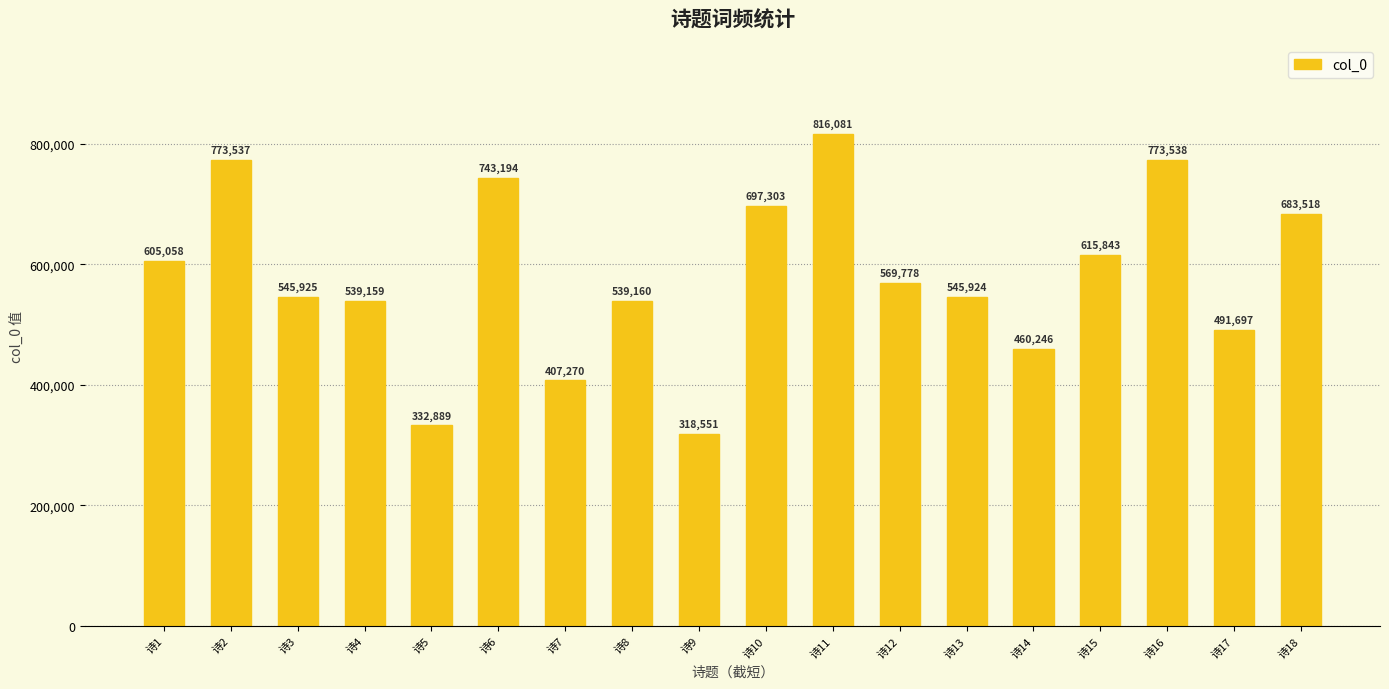

Where is the data nearest to the value 567316?

诗12